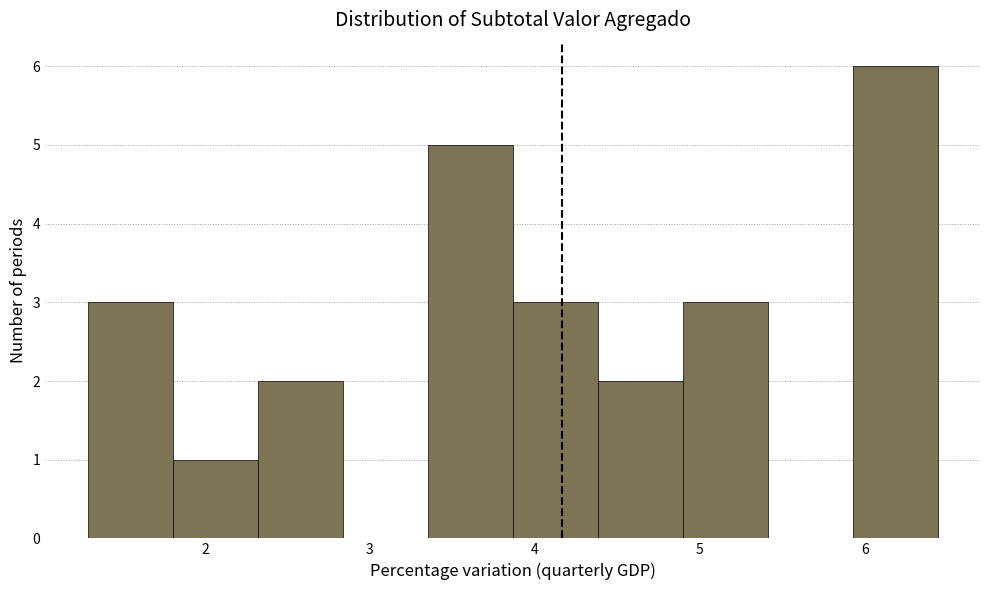

Reading left to right, transcribe this chart: for each bar, give the range it covers on the x-axis and its height. Neither the bar edges nor the heights are printed on the chart, so give them approximately, as read against the axes.

1.3 to 1.8: 3
1.8 to 2.3: 1
2.3 to 2.8: 2
2.8 to 3.3: 0
3.3 to 3.9: 5
3.9 to 4.4: 3
4.4 to 4.9: 2
4.9 to 5.4: 3
5.4 to 5.9: 0
5.9 to 6.4: 6